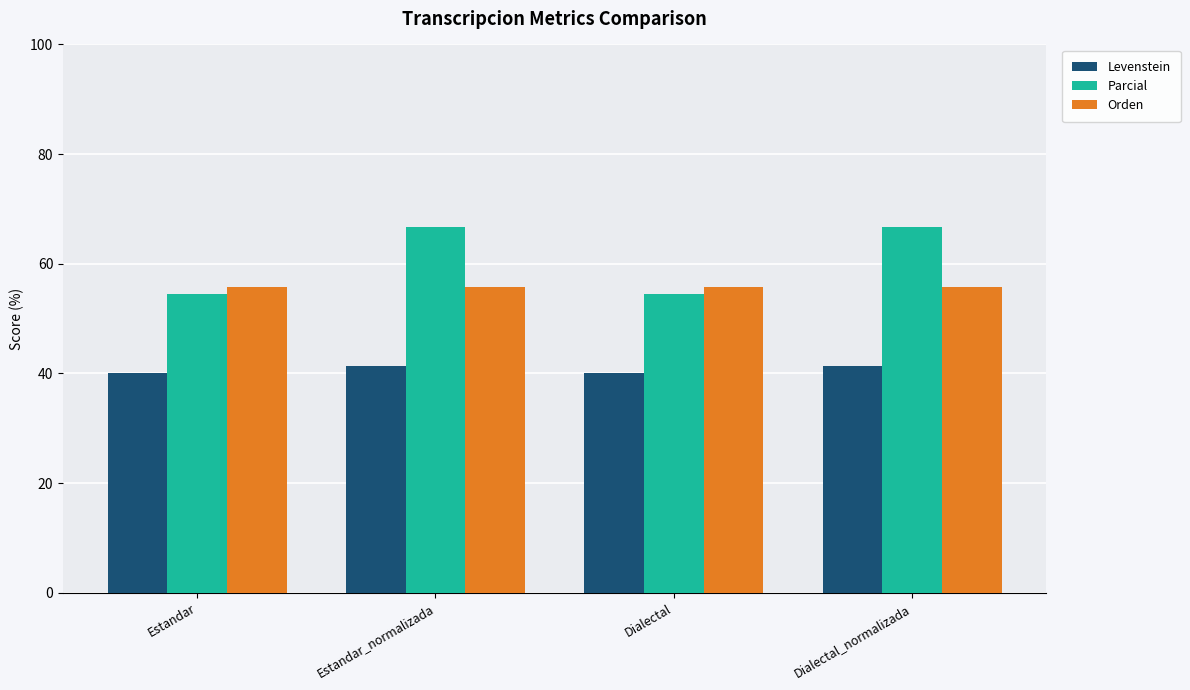

What is the spread (max minus min) of values at Dialectal?

15.8